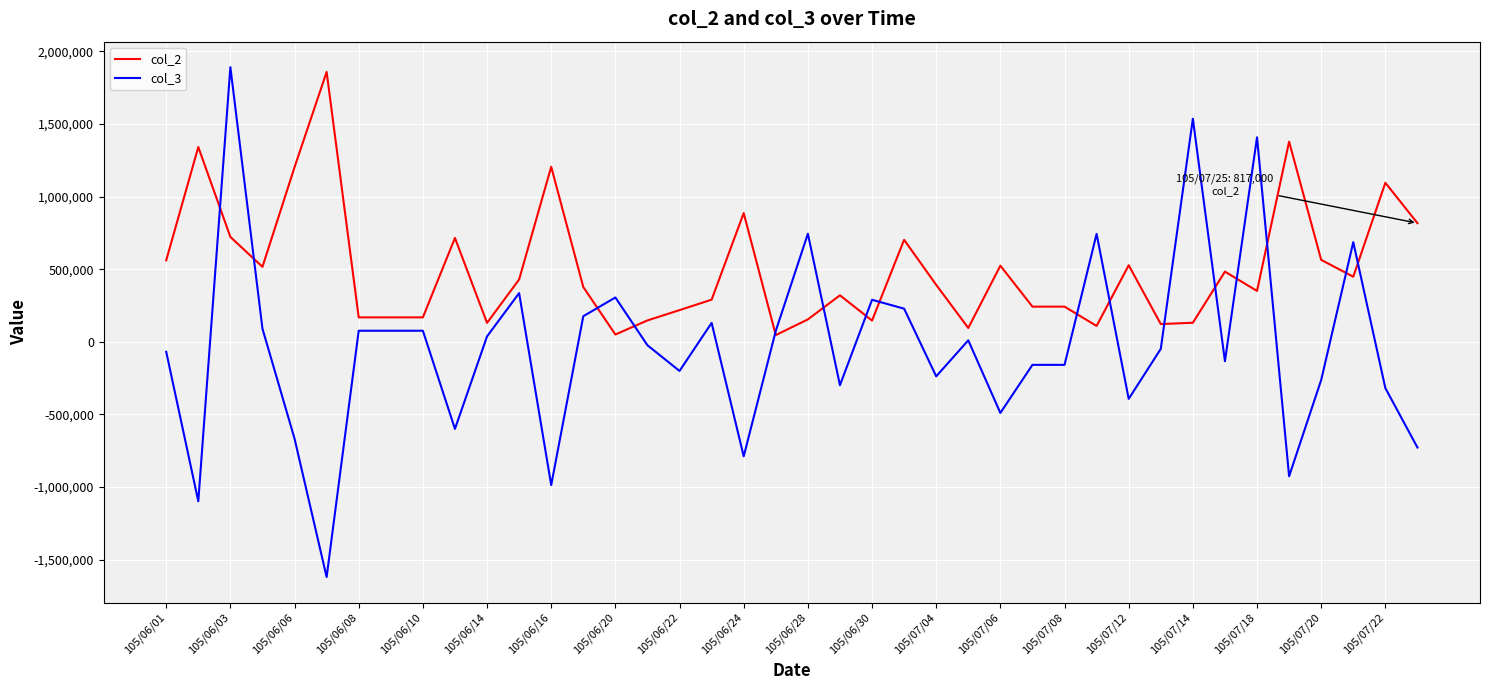

What is the difference between the second highest and second lowest values in the col_2 series?

1328000